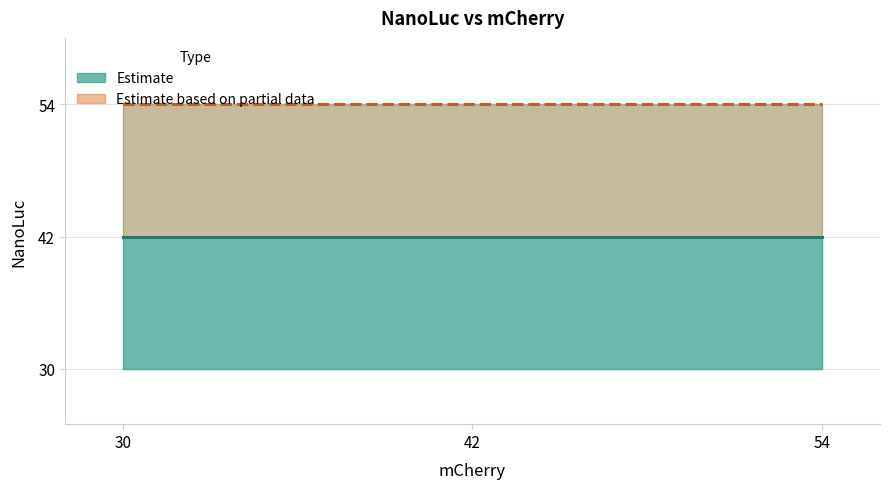

What is the spread (max minus min) of values at 54?

12